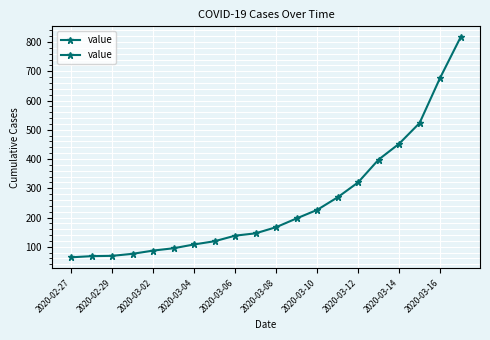

Which label corresponds to the smallest value in the chart?

2020-02-27